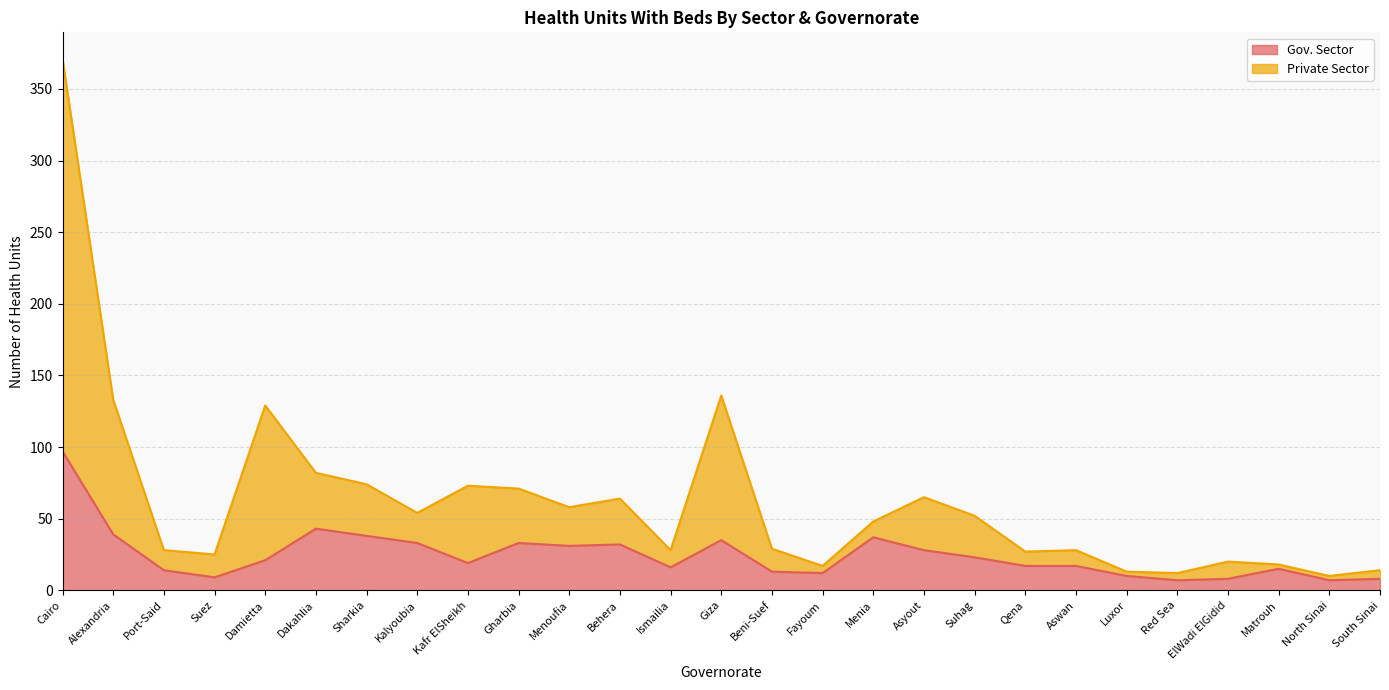

Is the value of Gov. Sector at Damietta greater than the value of Private Sector at Port-Said?

No